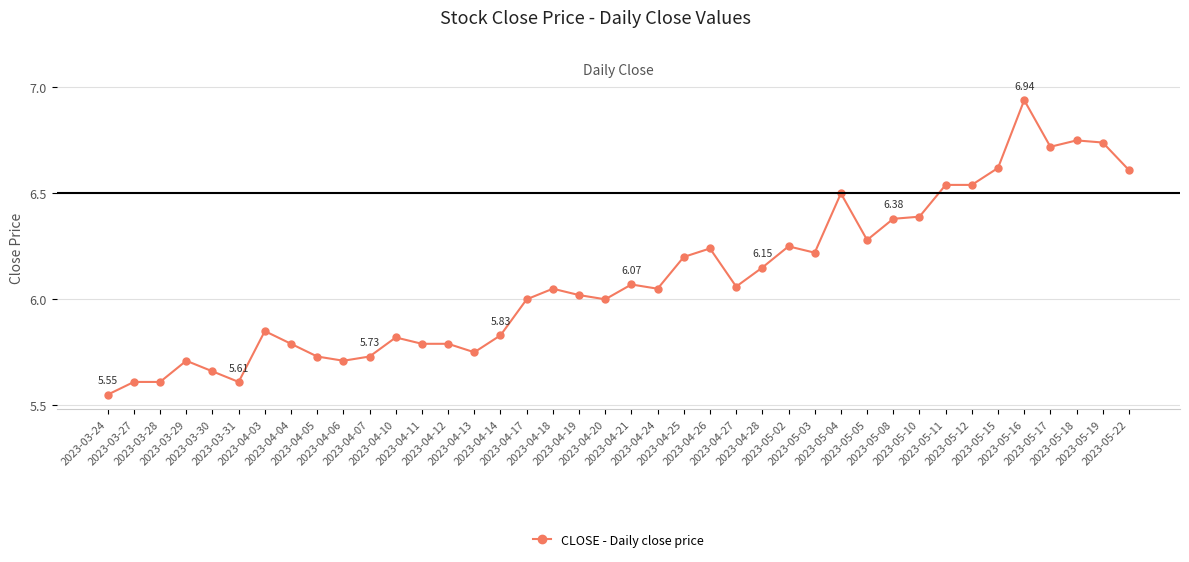

What is the sum of all values?

243.9